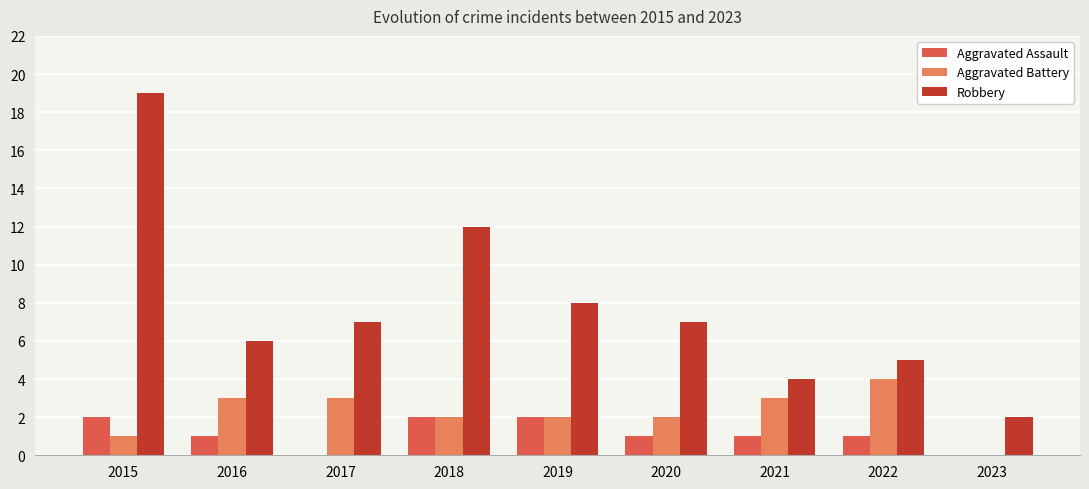

The Aggravated Battery series shows 3 at 2017. True or false?

True